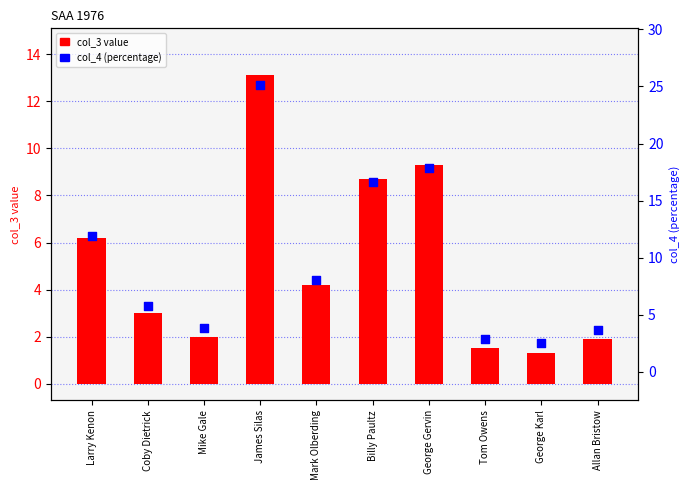

Is the value of col_3 value at Tom Owens greater than the value of col_4 (percentage) at Tom Owens?

No